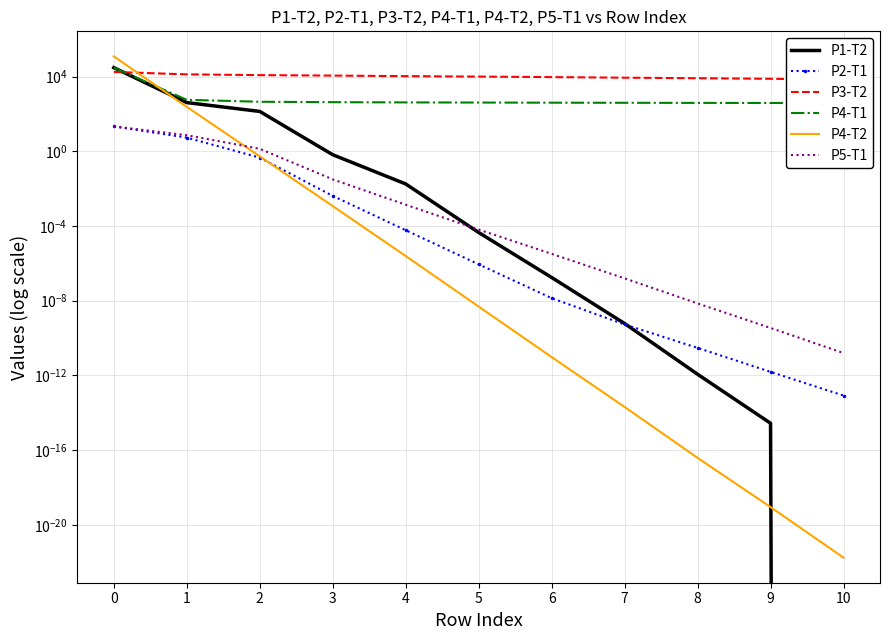

Is the value of P4-T2 at 8 greater than the value of P5-T1 at 5?

No